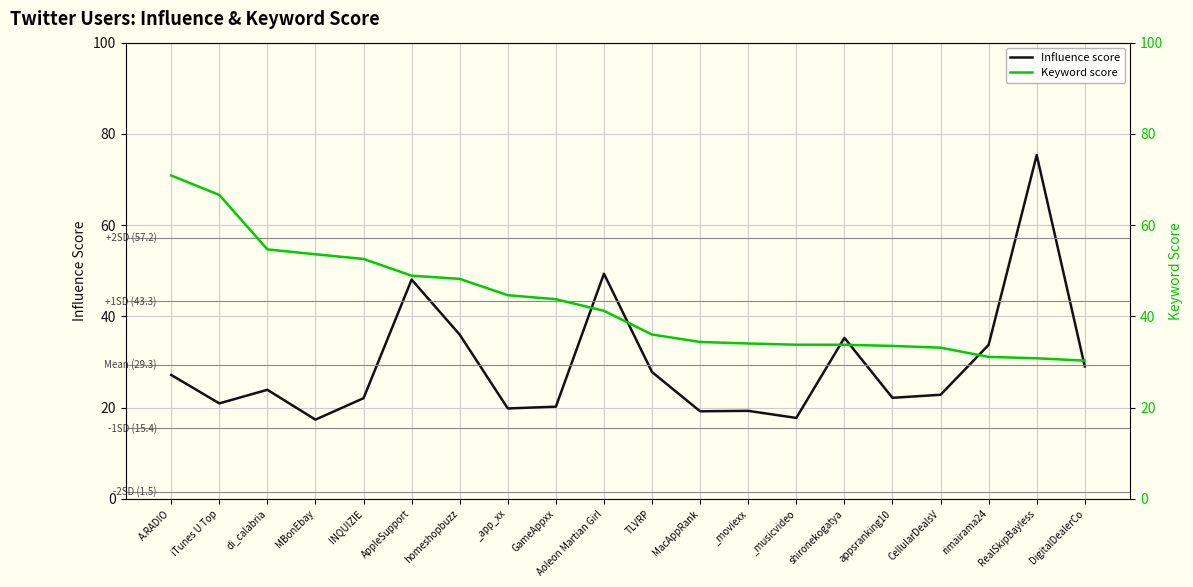

Reading left to right, list all the values displayed in this chart.

Influence score: 27.1	20.9	23.9	17.3	22.0	48.0	36.0	19.8	20.2	49.3	27.8	19.2	19.3	17.7	35.3	22.1	22.8	33.7	75.3	29.0
Keyword score: 70.9	66.6	54.7	53.6	52.6	48.9	48.2	44.6	43.7	41.2	36.0	34.4	34.0	33.8	33.8	33.5	33.1	31.1	30.8	30.3